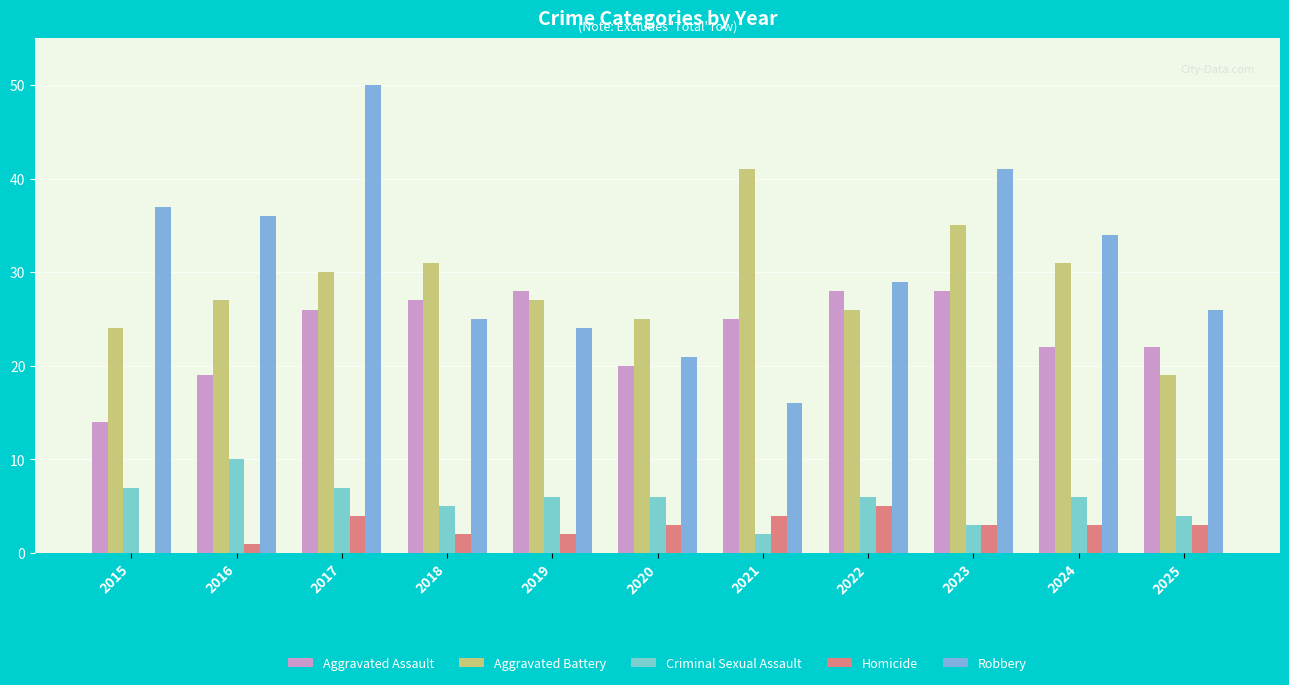

Which series has the largest total across all categories?

Robbery